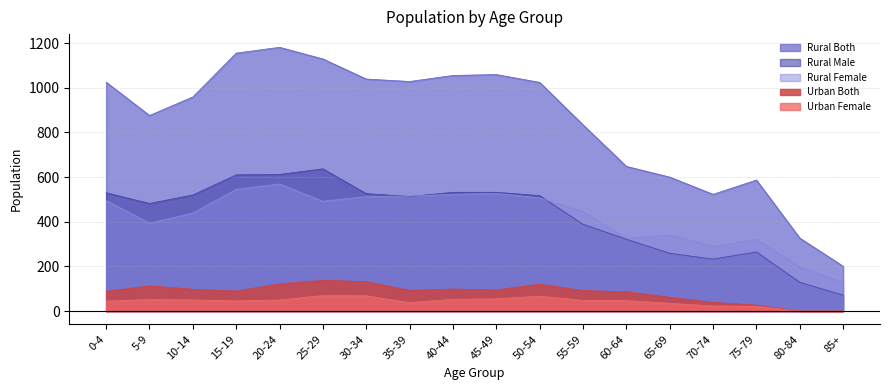

How many lines are shown in the chart?

5